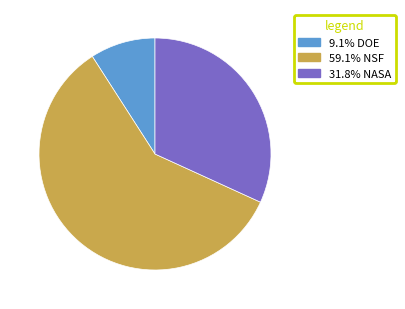

Is there any slice that represents more than half of the pie?

Yes